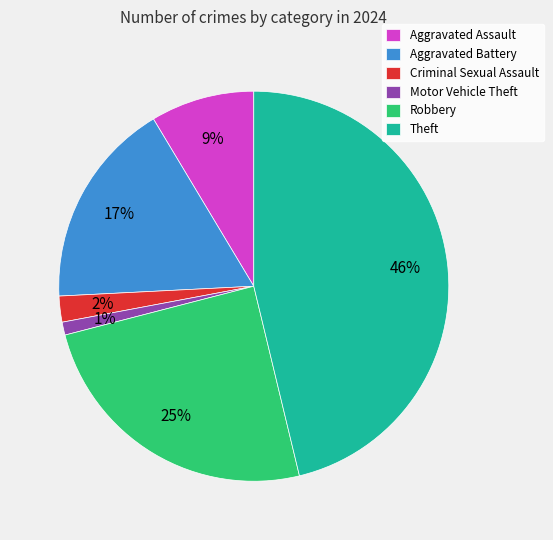

Is it true that Aggravated Battery is 10% of the pie?

False